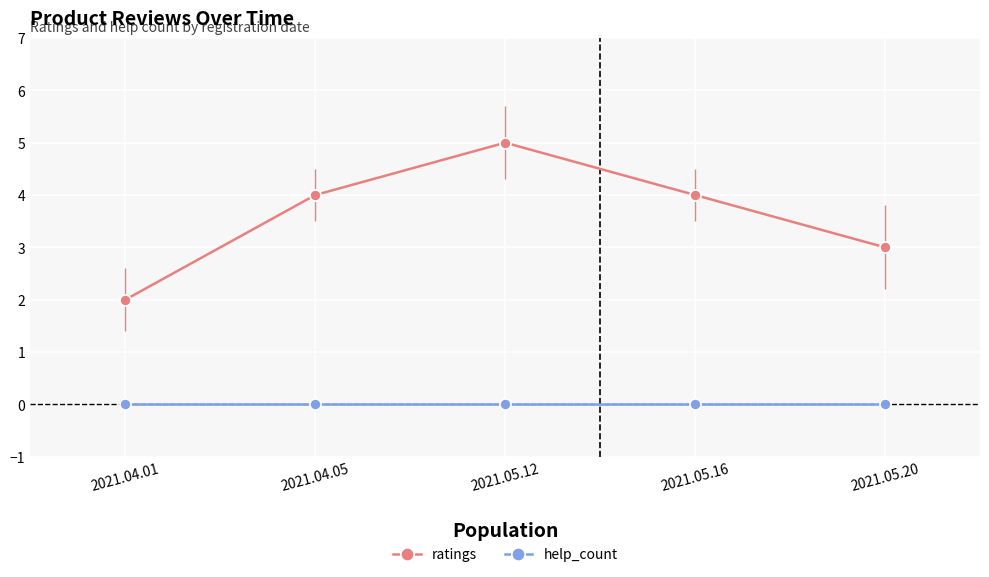

At which category does the chart reach its peak across all series?

2021.05.12